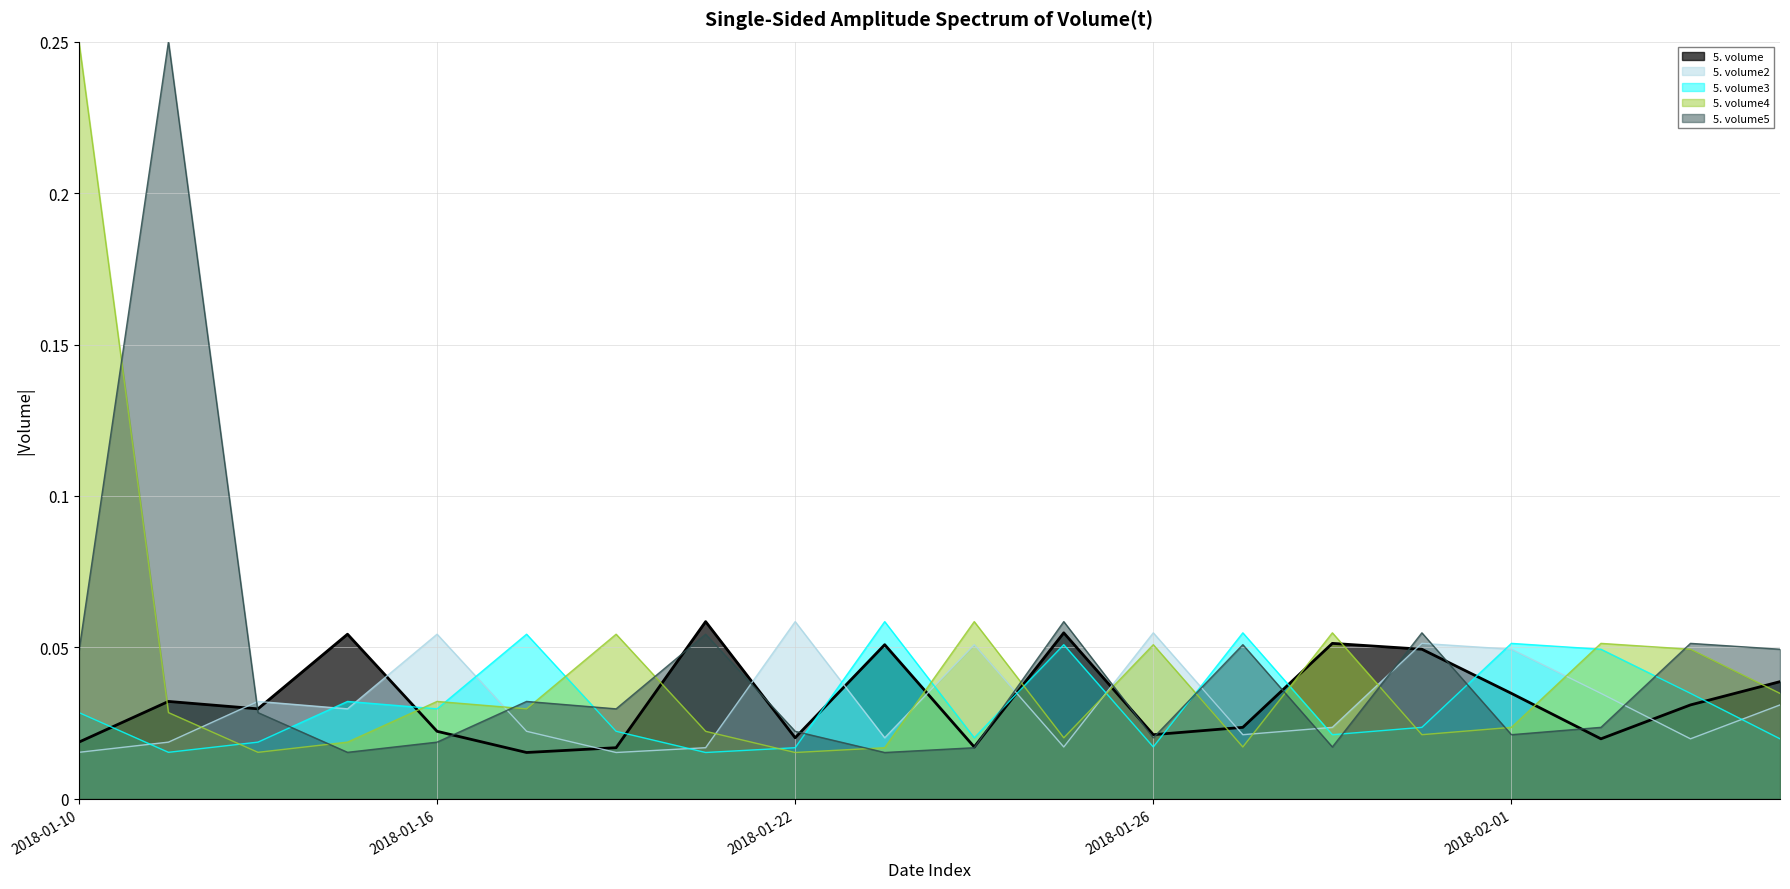

Reading left to right, what are all the values shown in this chart?

5. volume: 0.0	0.0	0.0	0.1	0.0	0.0	0.0	0.1	0.0	0.1	0.0	0.1	0.0	0.0	0.1	0.0	0.0	0.0	0.0	0.0
5. volume2: 0.0	0.0	0.0	0.0	0.1	0.0	0.0	0.0	0.1	0.0	0.1	0.0	0.1	0.0	0.0	0.1	0.0	0.0	0.0	0.0
5. volume3: 0.0	0.0	0.0	0.0	0.0	0.1	0.0	0.0	0.0	0.1	0.0	0.1	0.0	0.1	0.0	0.0	0.1	0.0	0.0	0.0
5. volume4: 0.2	0.0	0.0	0.0	0.0	0.0	0.1	0.0	0.0	0.0	0.1	0.0	0.1	0.0	0.1	0.0	0.0	0.1	0.0	0.0
5. volume5: 0.0	0.2	0.0	0.0	0.0	0.0	0.0	0.1	0.0	0.0	0.0	0.1	0.0	0.1	0.0	0.1	0.0	0.0	0.1	0.0